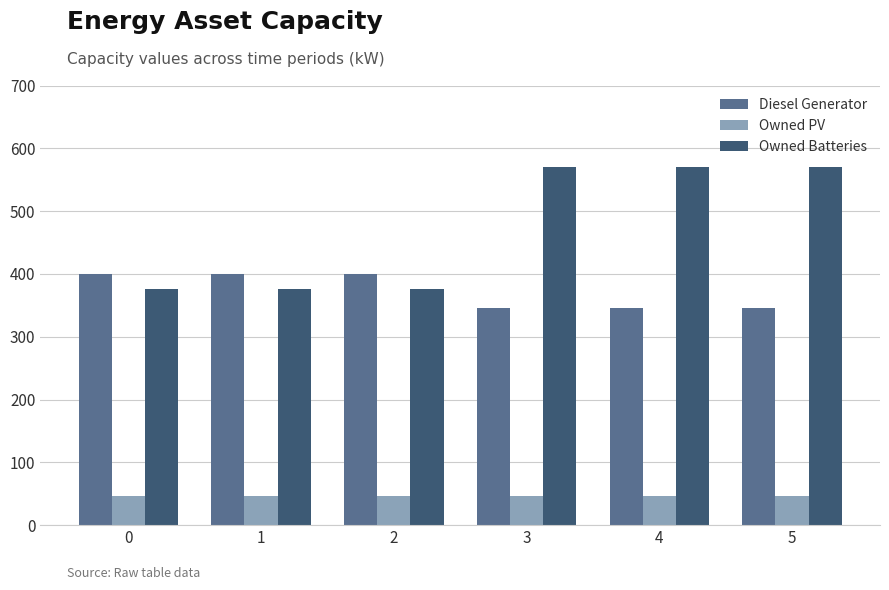

What is the total value across all series at 5?

963